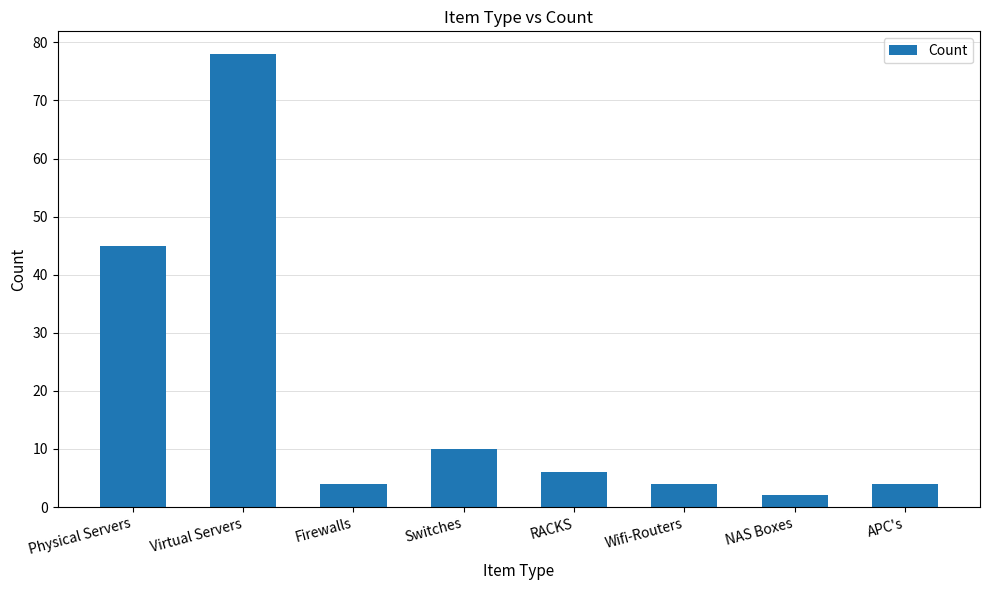

What is the difference between the second highest and minimum values?

43